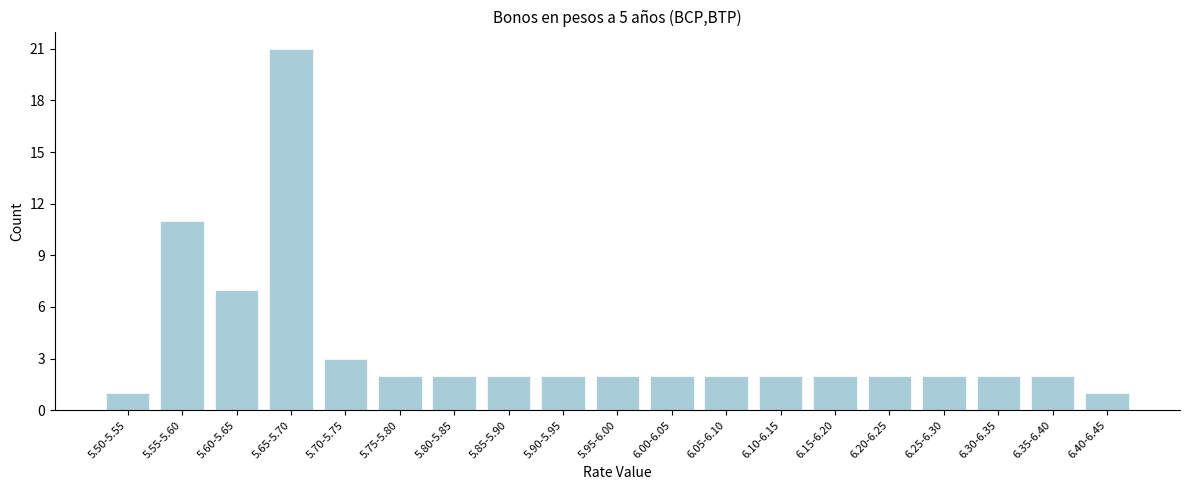

Reading left to right, what are all the values shown in this chart?

5.50-5.55=1	5.55-5.60=11	5.60-5.65=7	5.65-5.70=21	5.70-5.75=3	5.75-5.80=2	5.80-5.85=2	5.85-5.90=2	5.90-5.95=2	5.95-6.00=2	6.00-6.05=2	6.05-6.10=2	6.10-6.15=2	6.15-6.20=2	6.20-6.25=2	6.25-6.30=2	6.30-6.35=2	6.35-6.40=2	6.40-6.45=1